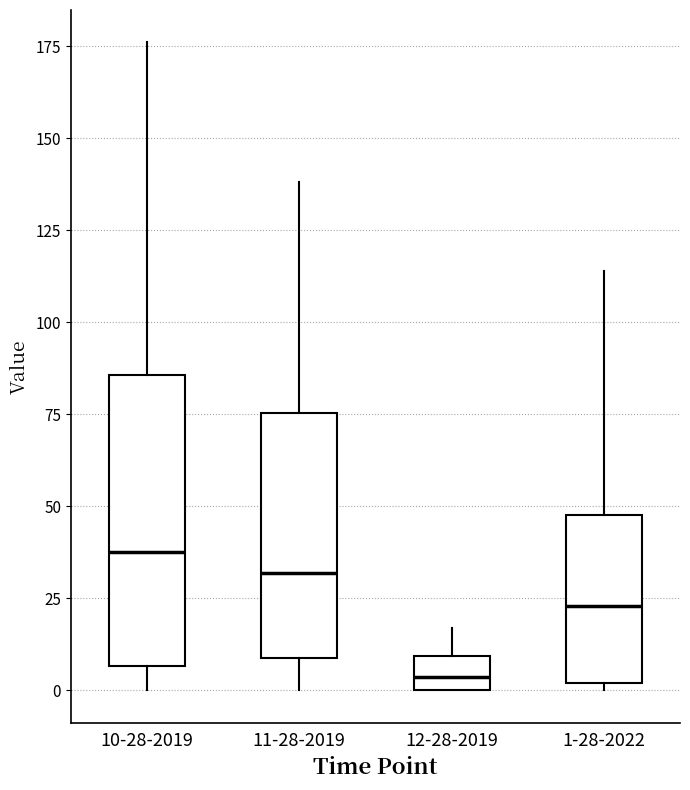

Comparing the boxes themselves (not the whiskers), which one is the tallest?

10-28-2019